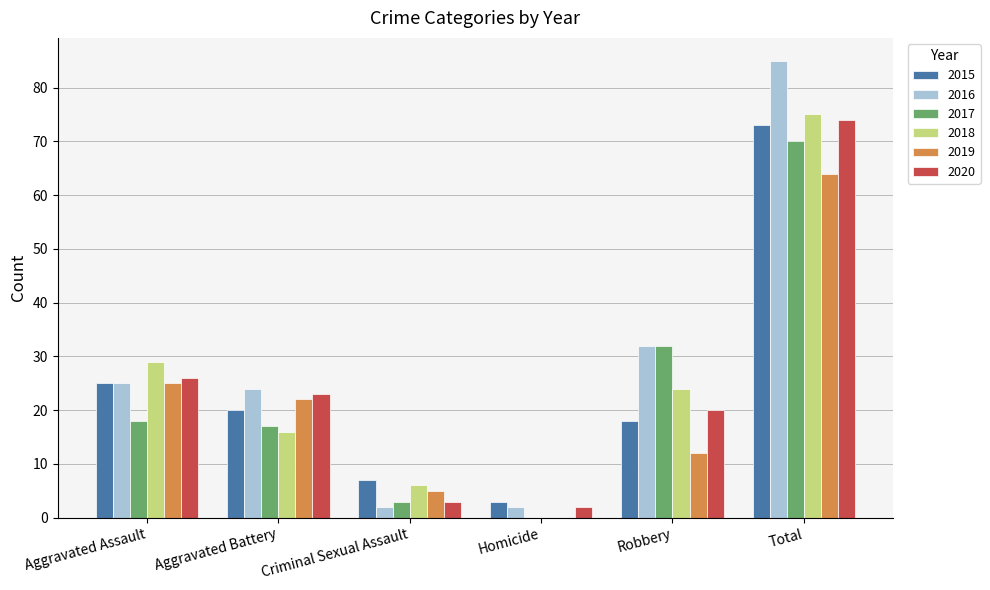

Reading right to left, transcribe all the data shown in this chart.

2015: 73	18	3	7	20	25
2016: 85	32	2	2	24	25
2017: 70	32	0	3	17	18
2018: 75	24	0	6	16	29
2019: 64	12	0	5	22	25
2020: 74	20	2	3	23	26